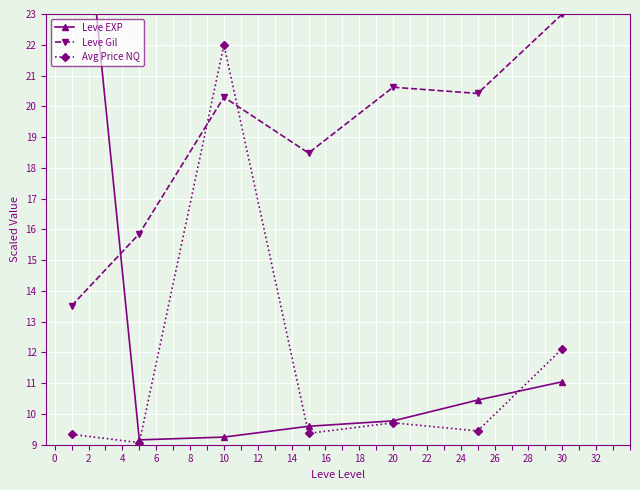

The value of Leve Gil at 30 is 7.8. True or false?

False